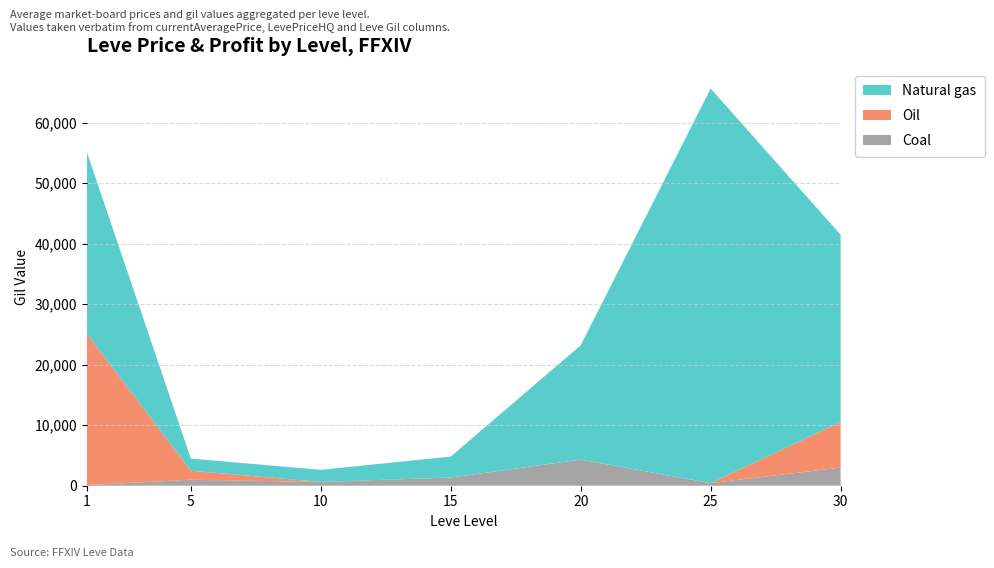

At which category is the sum across all series the highest?

25